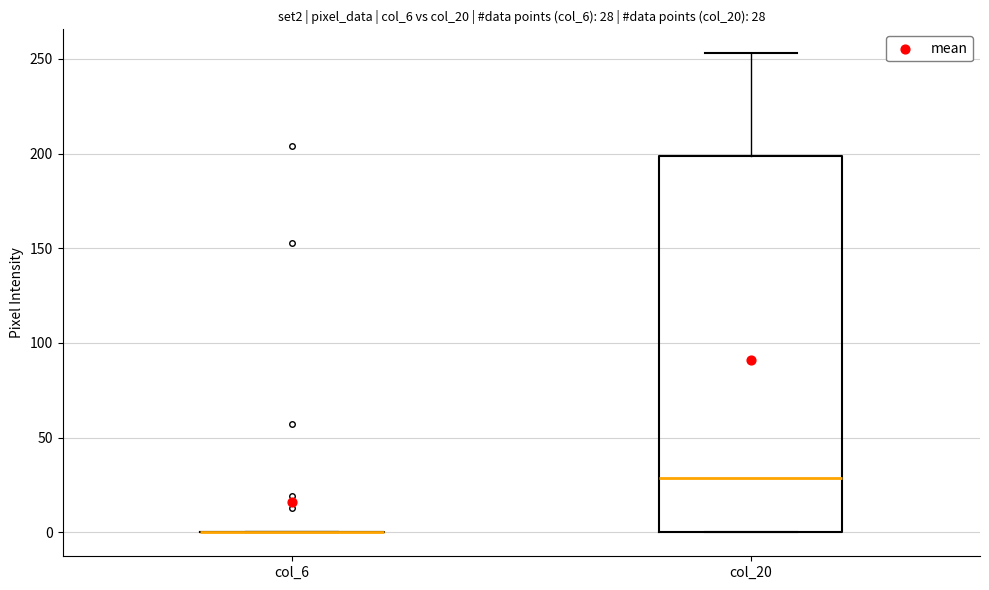

Which box is the tallest, from its lower edge to its upper edge?

col_20